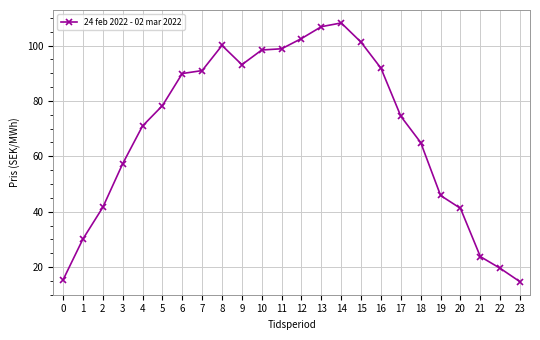

What is the sum of all values?

1660.0